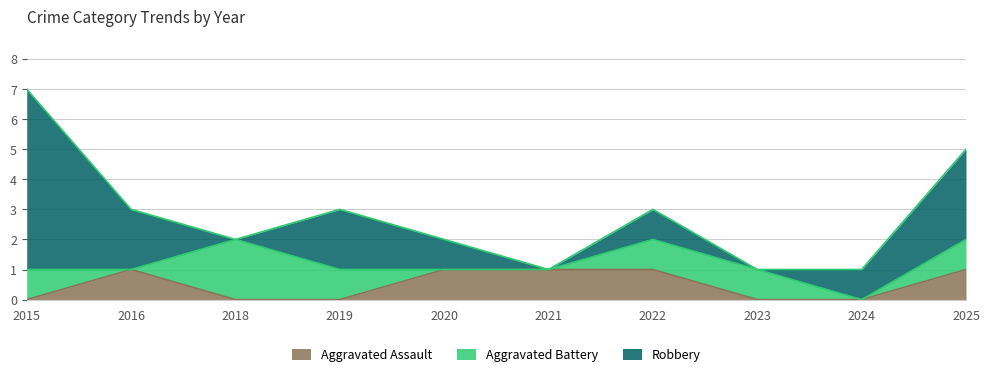

Does the chart have visible grid lines?

Yes